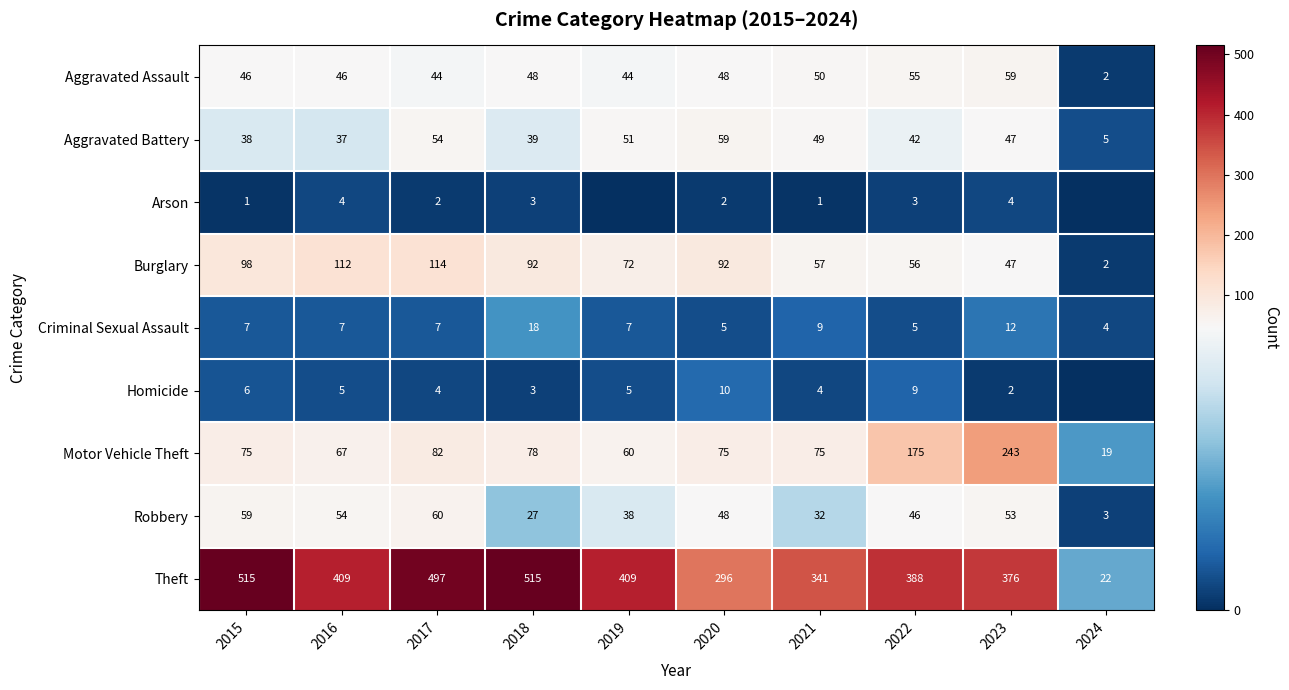

At 2022, list the series in order from largest to smallest.

Theft, Motor Vehicle Theft, Burglary, Aggravated Assault, Robbery, Aggravated Battery, Homicide, Criminal Sexual Assault, Arson